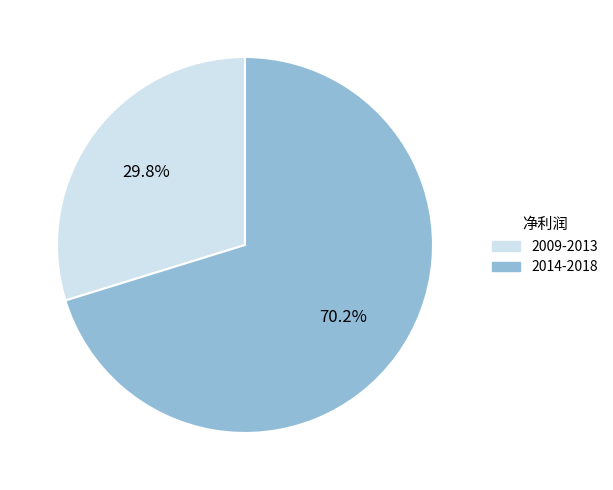

Does 2014-2018 account for over 50% of the chart?

Yes